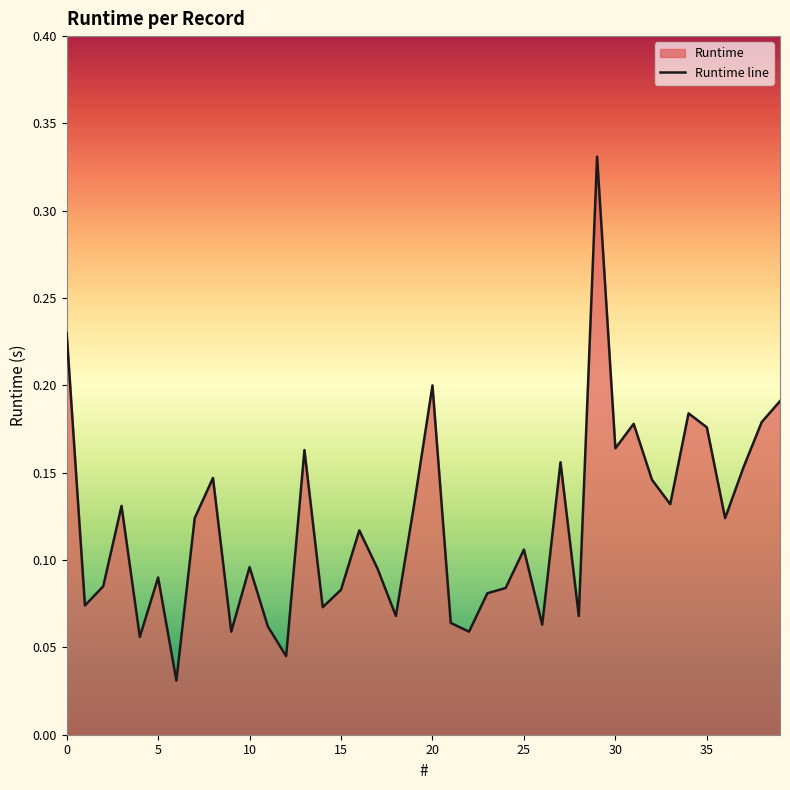

List the labels in order of value, smallest first.

6, 12, 4, 9, 22, 11, 26, 21, 18, 28, 14, 1, 23, 15, 24, 2, 5, 17, 10, 25, 16, 7, 36, 3, 19, 33, 32, 8, 37, 27, 13, 30, 35, 31, 38, 34, 39, 20, 0, 29